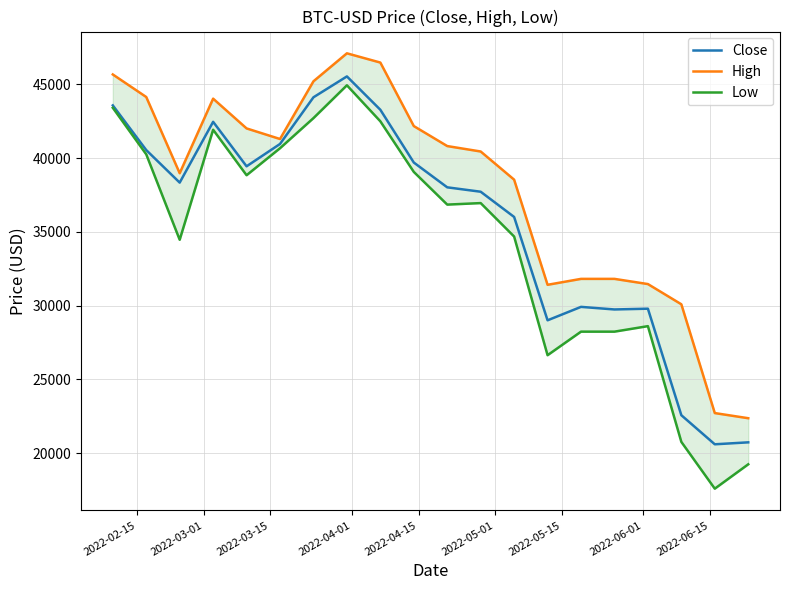

What is the minimum value for Close?

20600.1